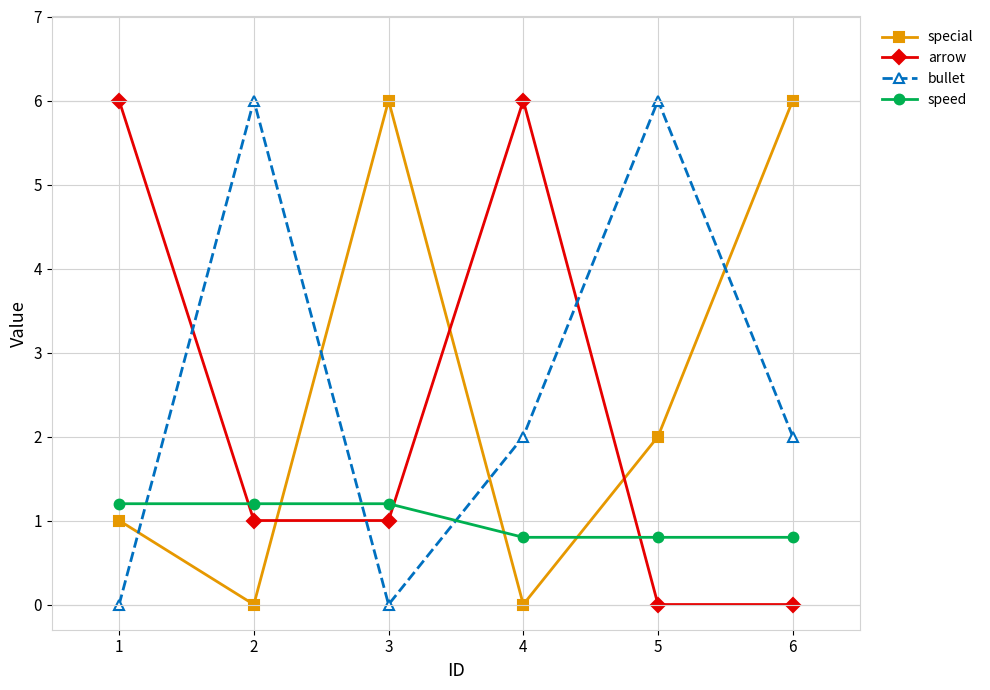

True or false: arrow and special intersect in this chart.

True